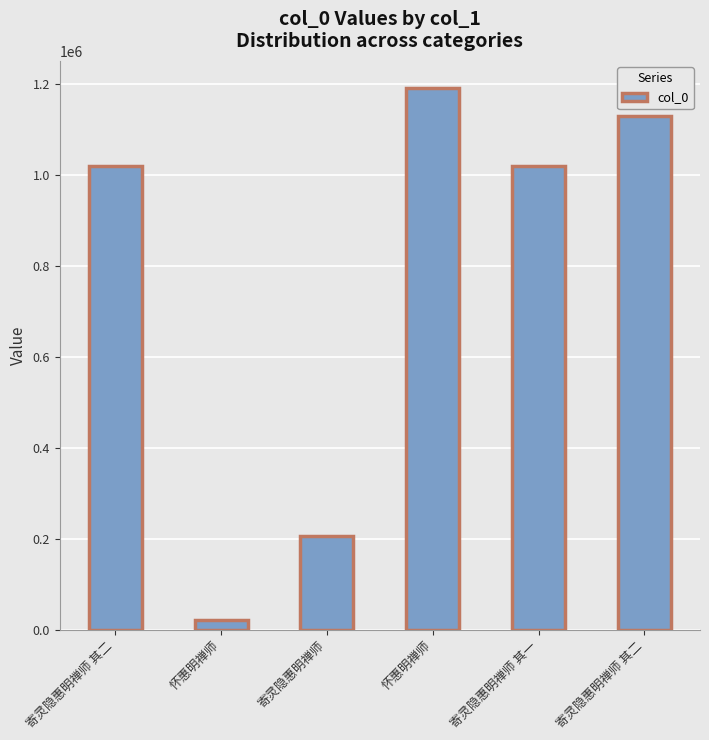

At which label is the value closest to 606338?

寄灵隐惠明禅师